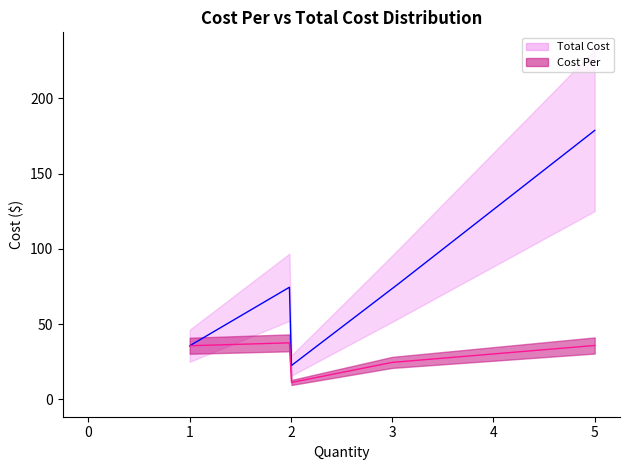

True or false: Cost Per and Total Cost cross at least once.

False